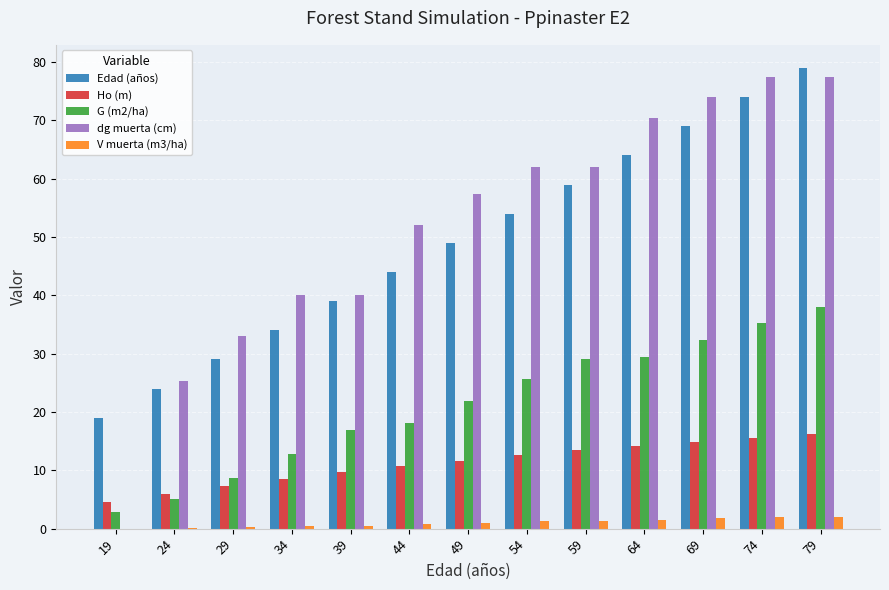

What is the maximum value shown in the chart?

79.0